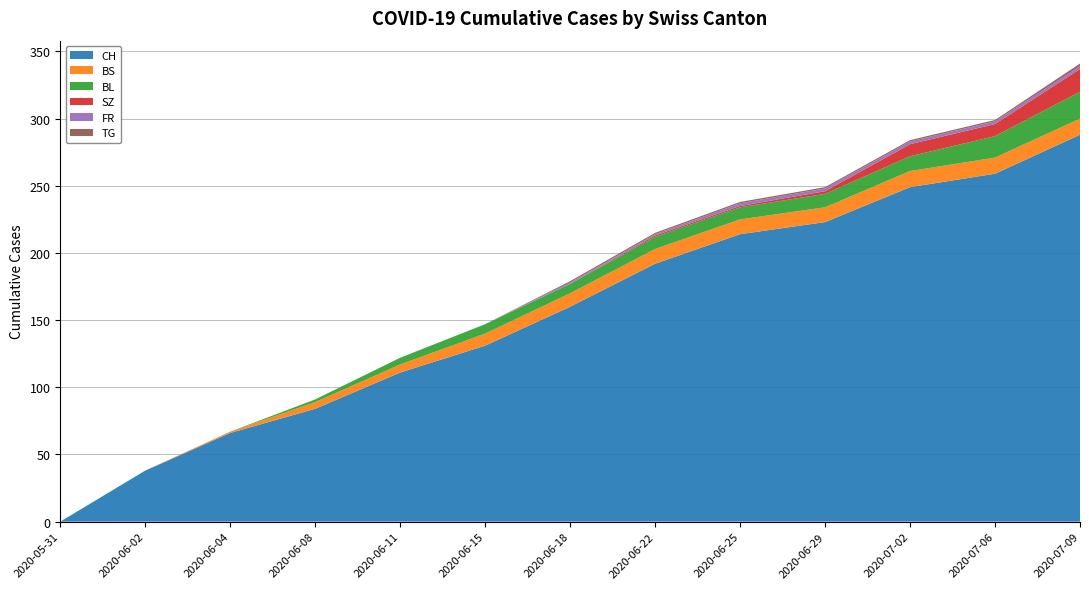

Reading right to left, transcribe all the data shown in this chart.

CH: 288	259	249	223	214	192	160	131	111	84	66	38	0
BS: 12	12	12	11	11	11	10	9	6	5	1	0	0
BL: 20	16	11	10	9	9	7	7	5	2	0	0	0
SZ: 17	9	9	2	1	1	0	0	0	0	0	0	0
FR: 2	2	2	2	2	1	1	0	0	0	0	0	0
TG: 2	1	1	1	1	1	1	0	0	0	0	0	0